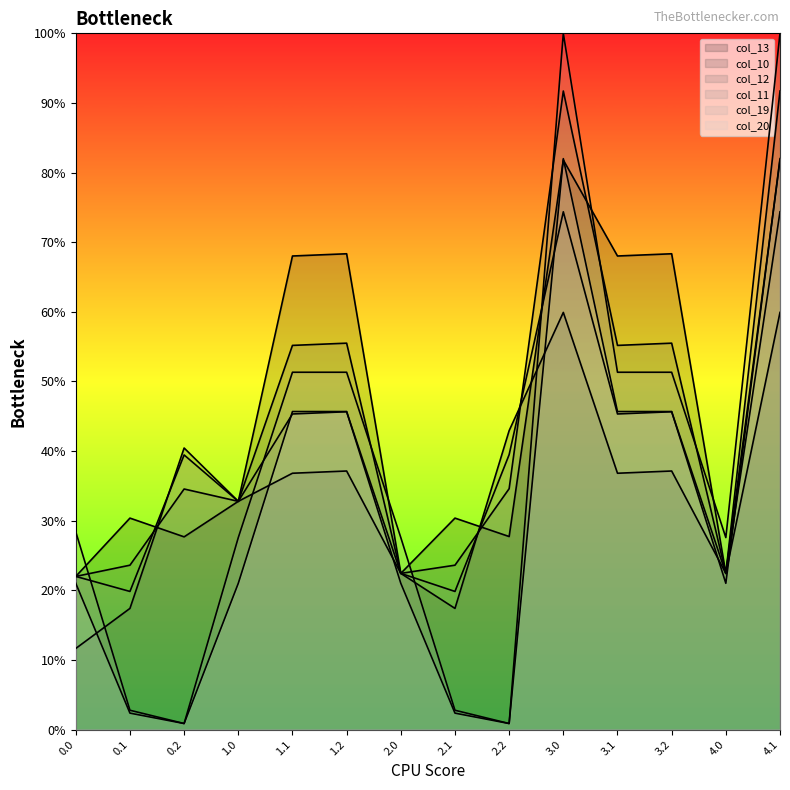

Which category has the highest value across all series?

3.0